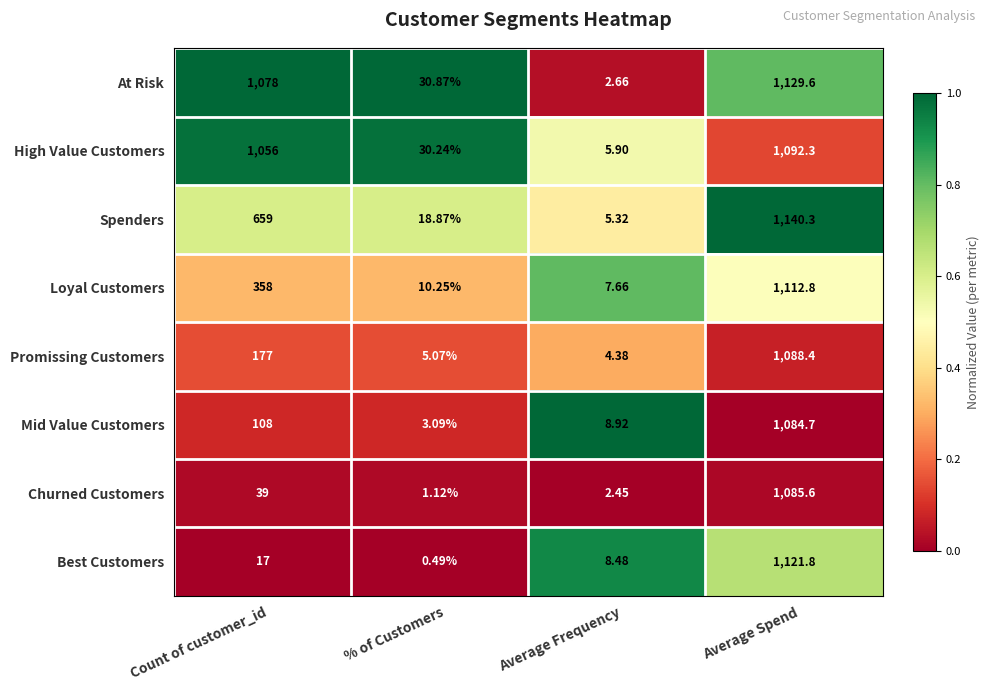

List the series in order of their peak value, lowest first.

Mid Value Customers, Churned Customers, Promissing Customers, High Value Customers, Loyal Customers, Best Customers, At Risk, Spenders